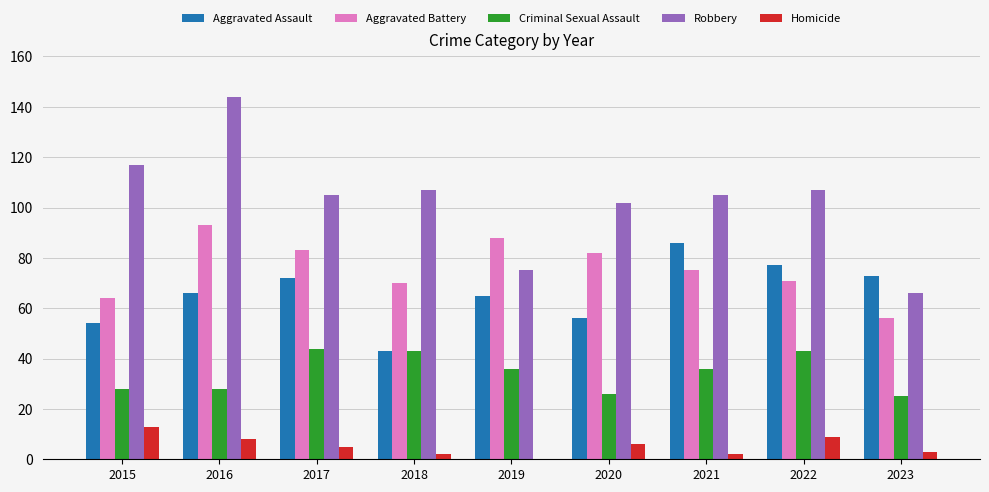

Which series changed the most between 2016 and 2023?

Robbery